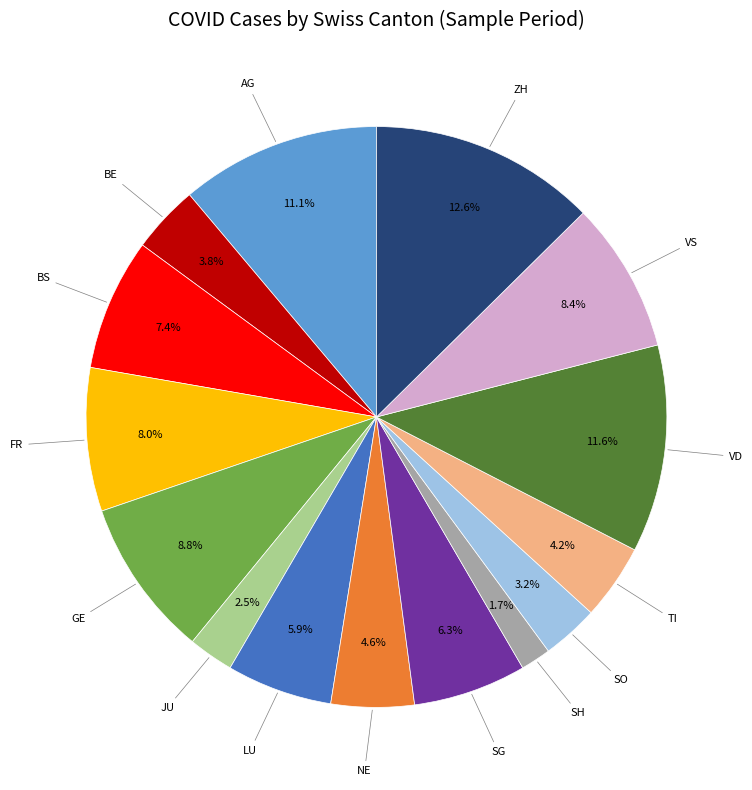

Count the number of slices in the pie.

15